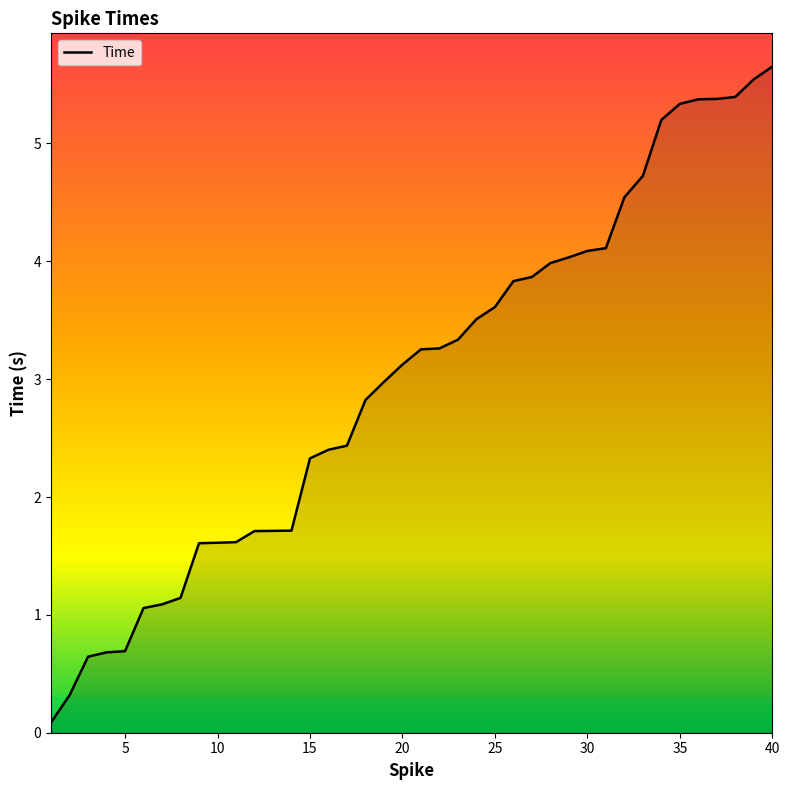

What is the greatest value displayed?

5.7